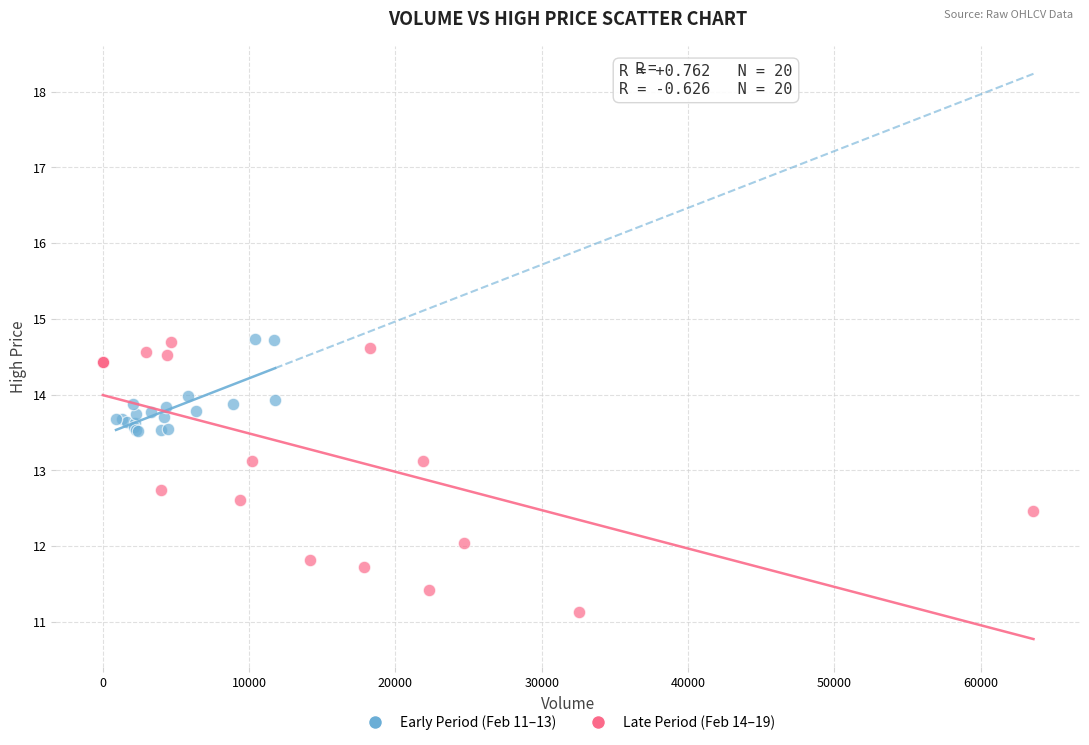

Which series contains the lowest Y value?

Late Period (Feb 14–19)